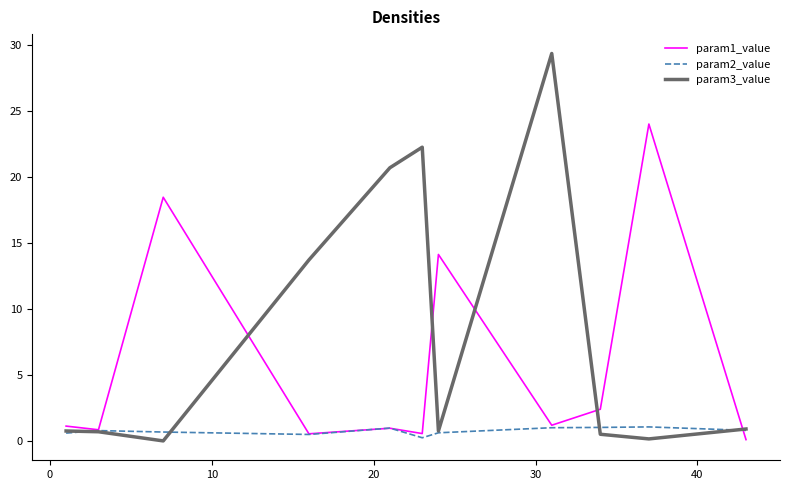

Which series has the largest total across all categories?

param3_value